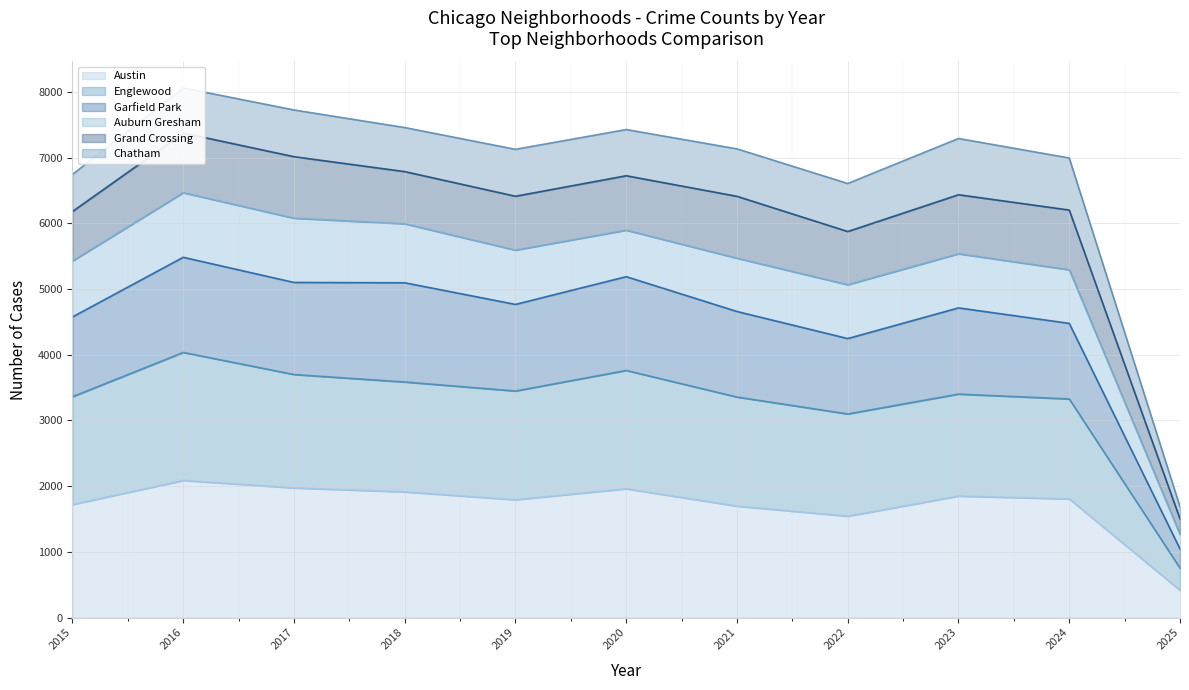

Reading left to right, list all the values displayed in this chart.

Austin (line): 1719	2086	1972	1912	1792	1959	1695	1542	1848	1805	414
Englewood (line): 3360	4034	3698	3584	3447	3760	3355	3098	3400	3326	752
Garfield Park (line): 4574	5482	5099	5094	4765	5187	4657	4245	4712	4476	1044
Auburn Gresham (line): 5425	6465	6077	5992	5591	5895	5468	5064	5536	5292	1265
Grand Crossing (line): 6179	7373	7013	6786	6411	6723	6410	5874	6434	6201	1501
Chatham (line): 6744	8059	7724	7456	7125	7426	7132	6605	7290	6993	1686